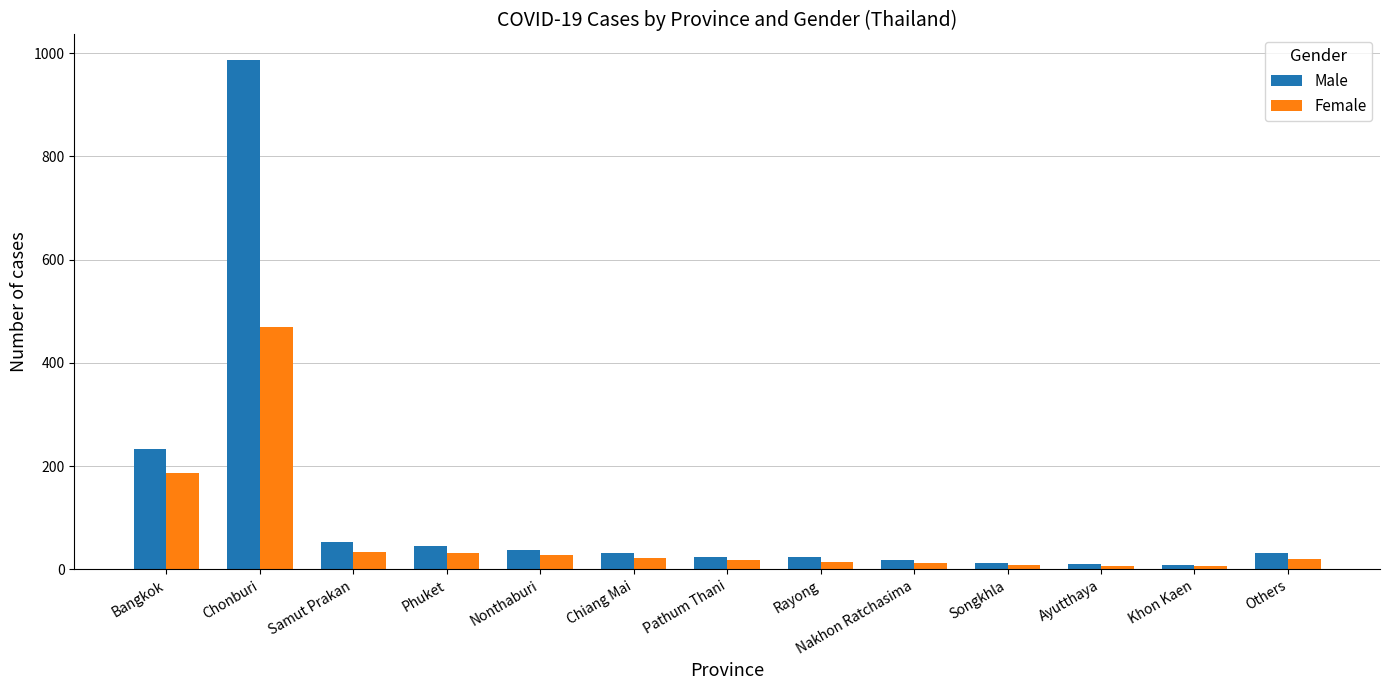

At which label is Male closest to 498?

Bangkok